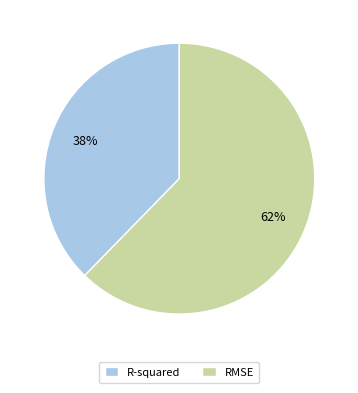

To the nearest percent, what is the average slice percentage?

50%